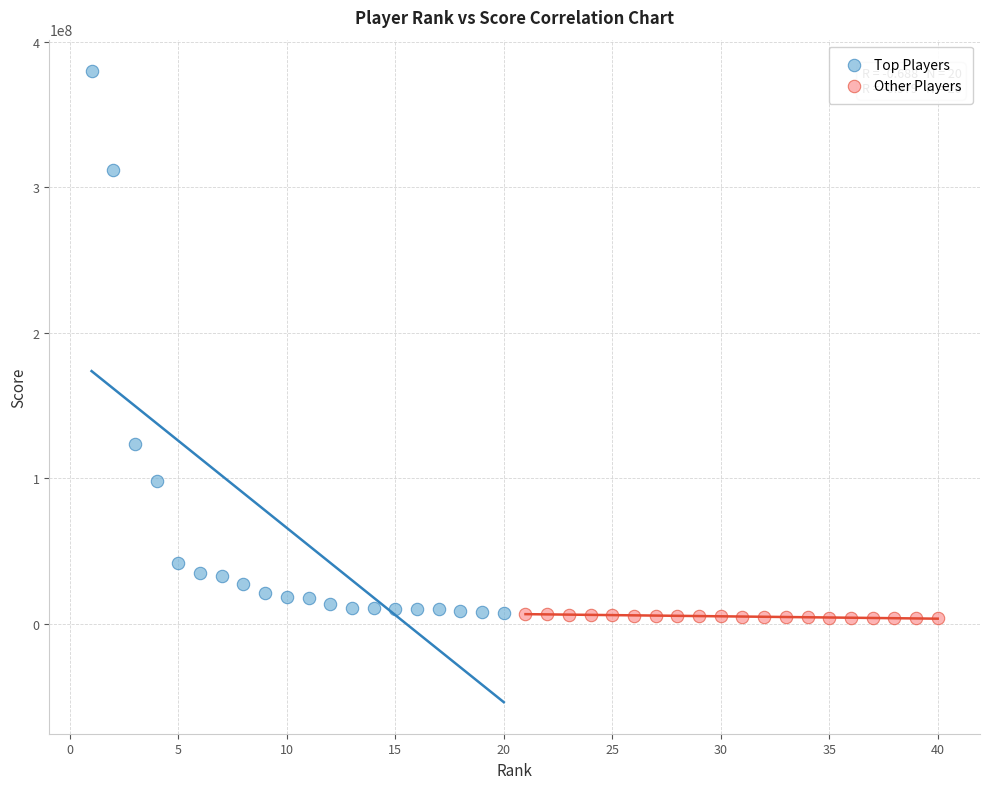

Which series contains the highest Y value?

Top Players